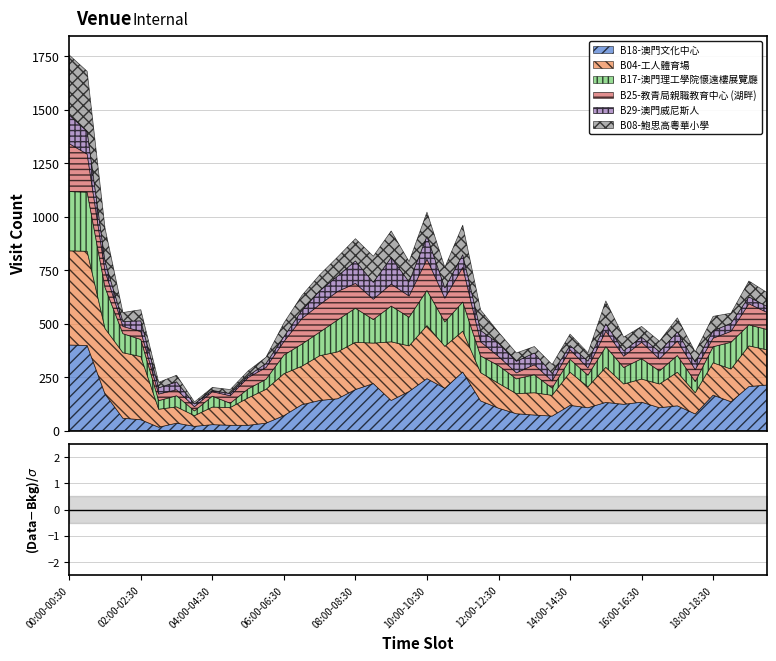

True or false: B08-鮑思高粵華小學 has a value of 70 at 06:30-07:00.

True